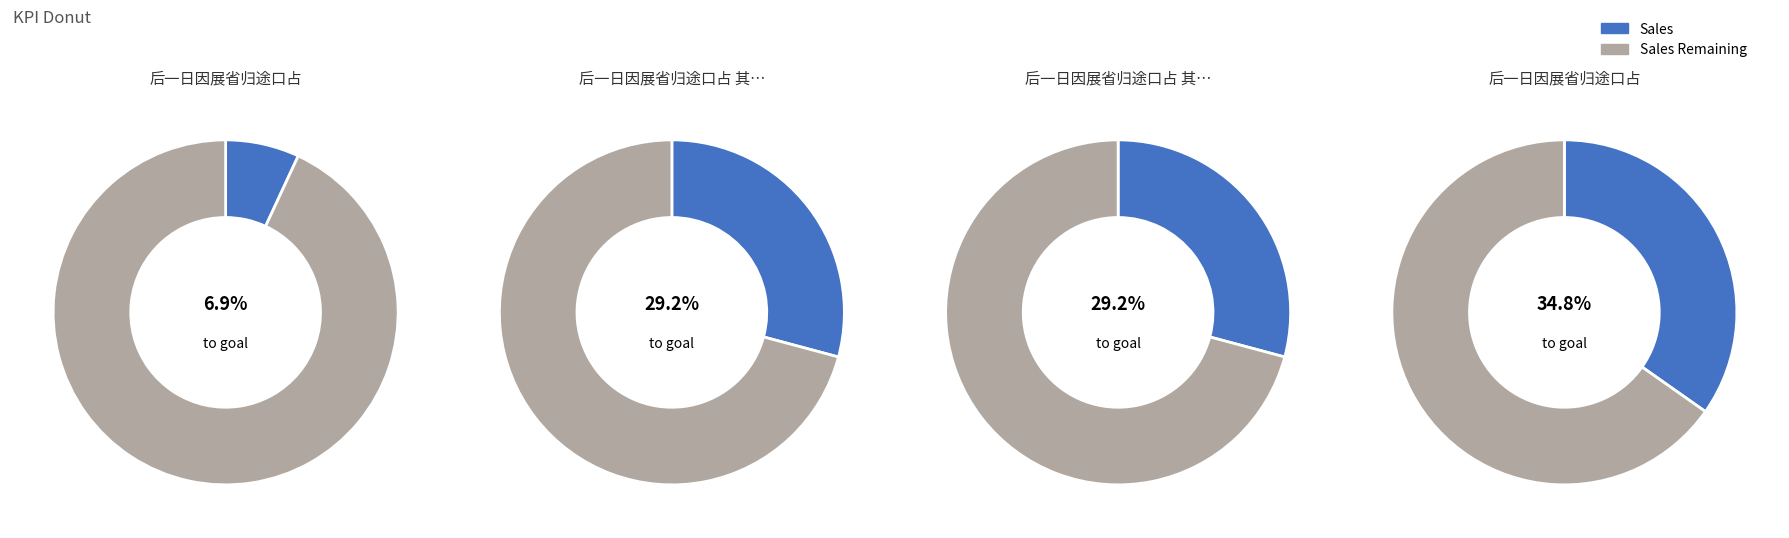

What is the smallest slice in the pie chart?

后一日因展省归途口占